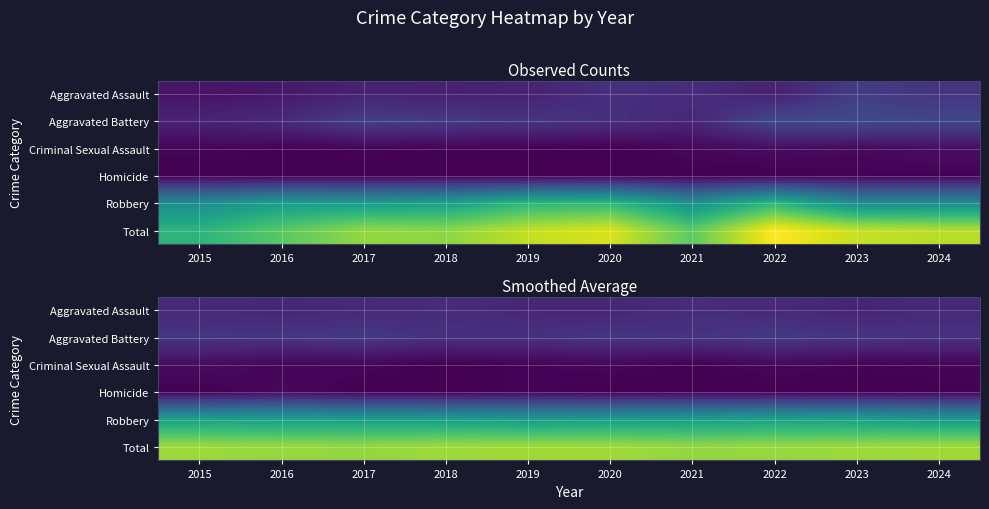

Which category has the highest value across all series?

2019